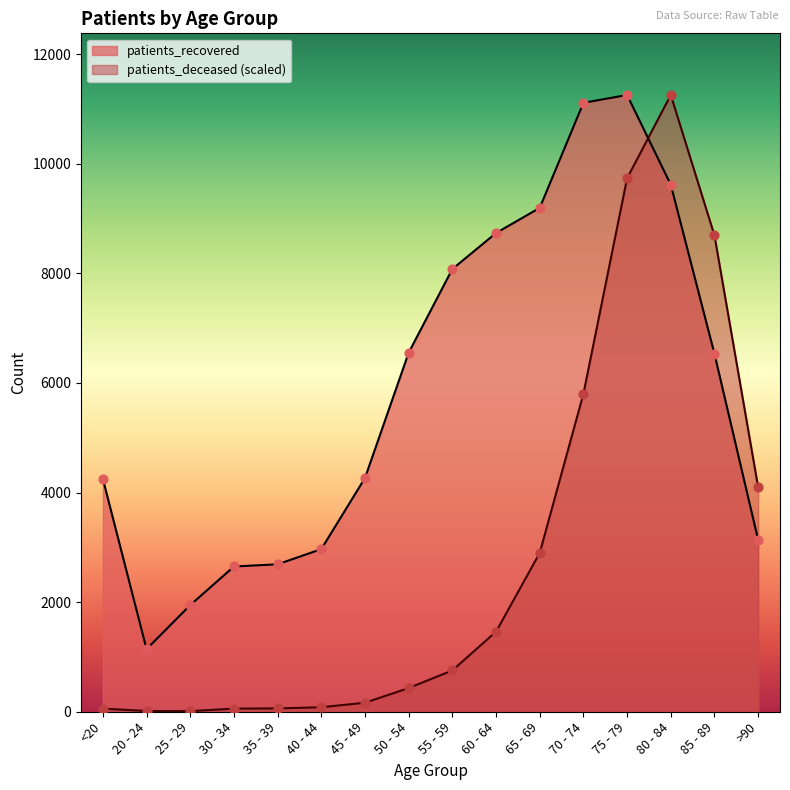

At how many categories does at least one series exceed 3004?

11